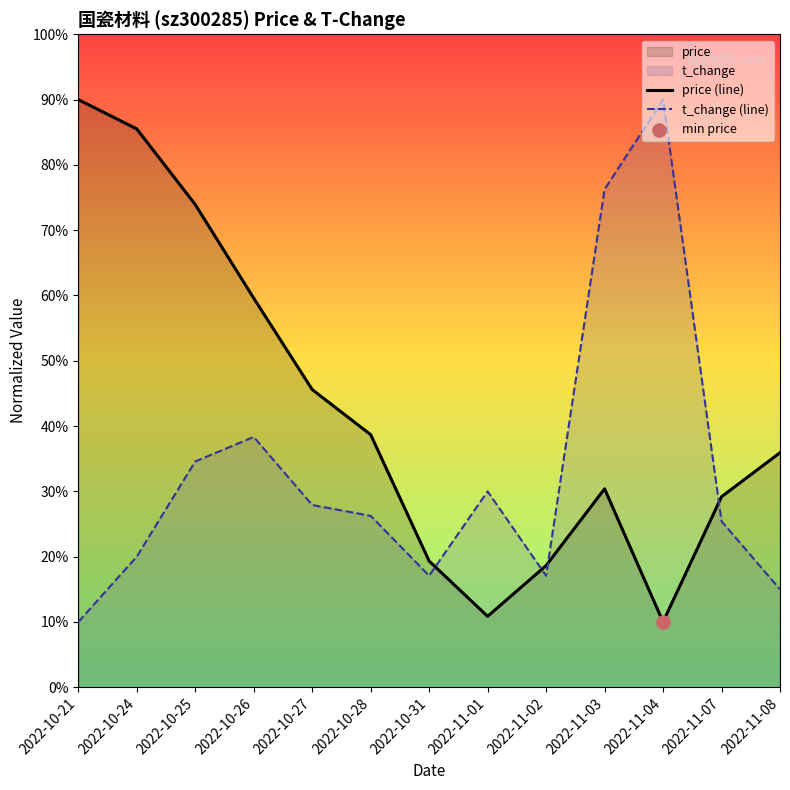

Which series has the largest total across all categories?

price (line)